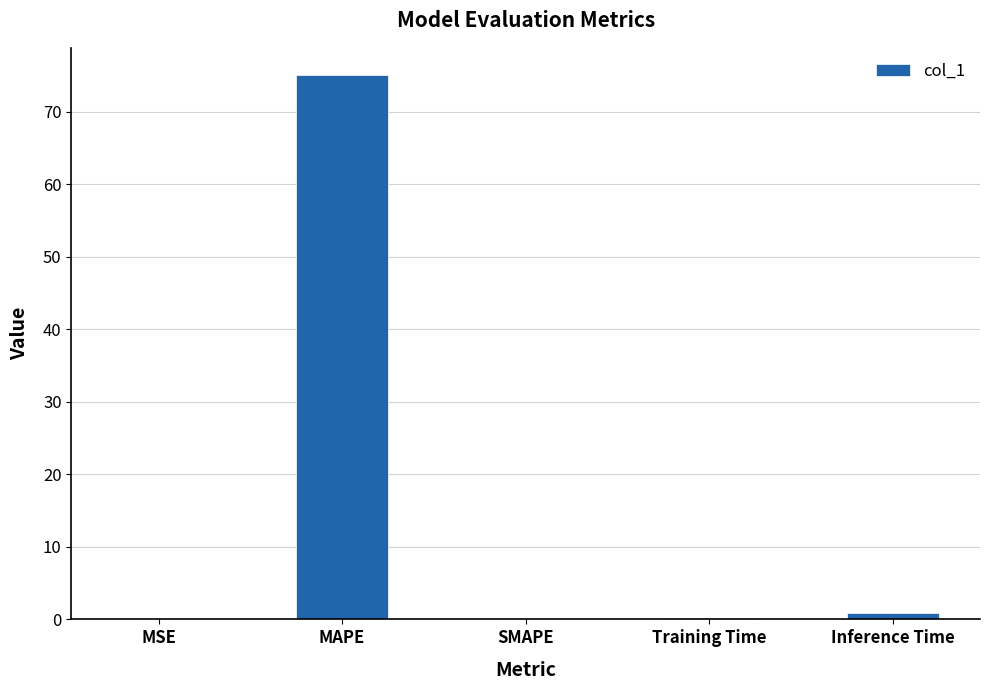

What is the average value?

15.2